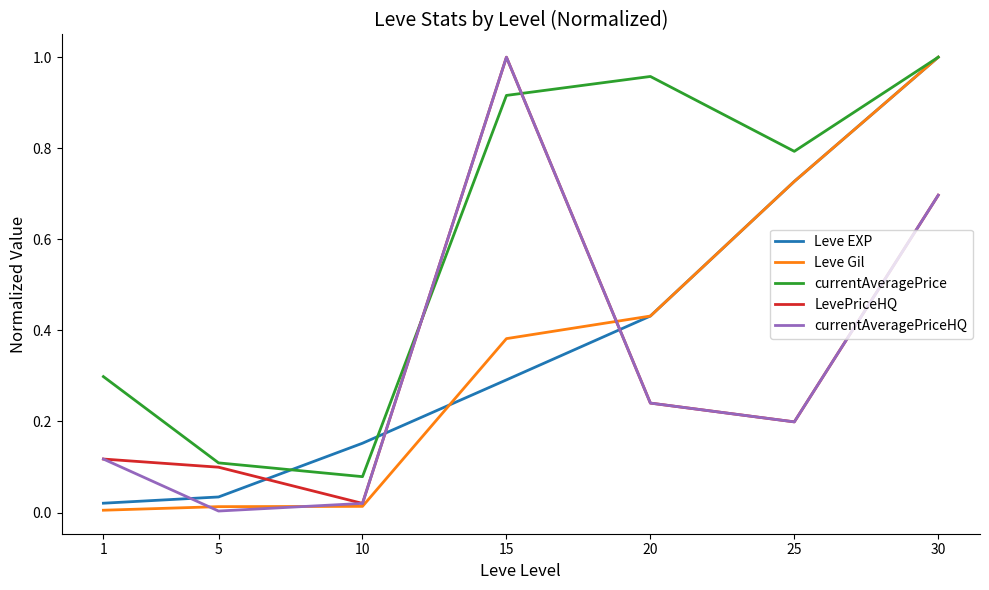

True or false: currentAveragePriceHQ has a value of 0.0 at 10.

True